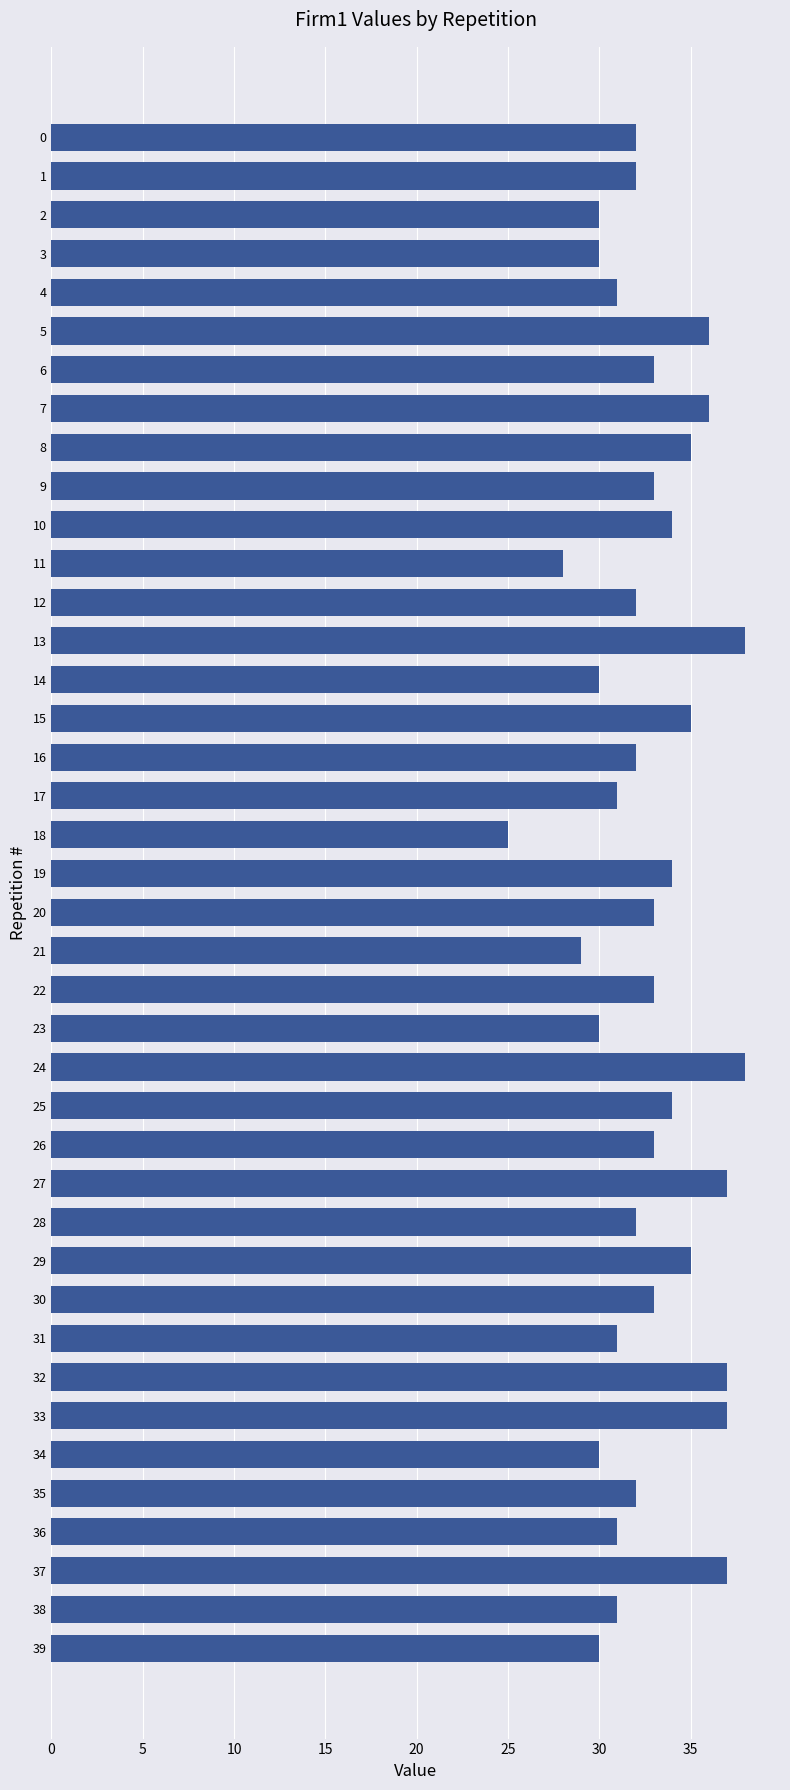

The value at 4 is 31. True or false?

True